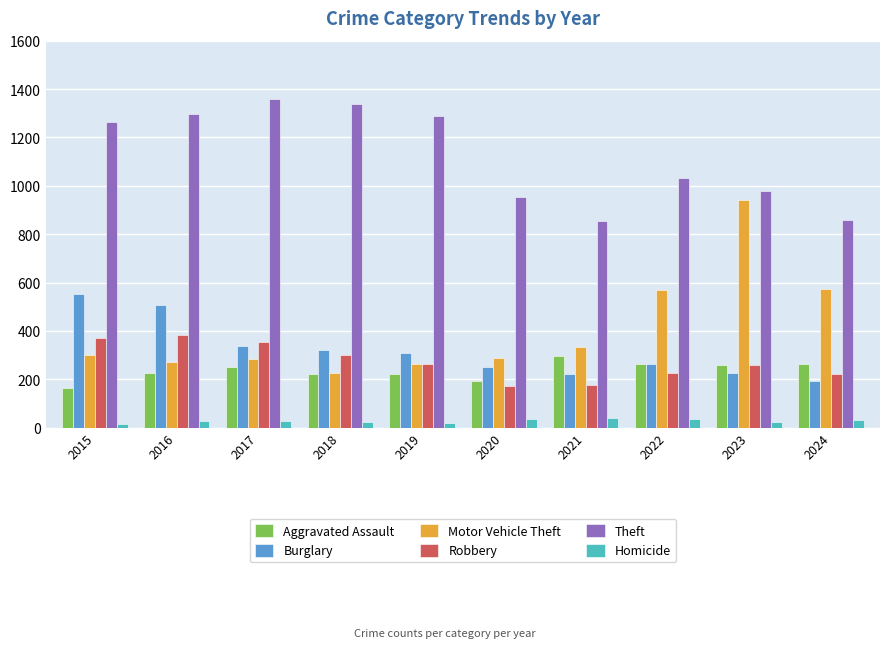

Which series has the widest spread of values?

Motor Vehicle Theft